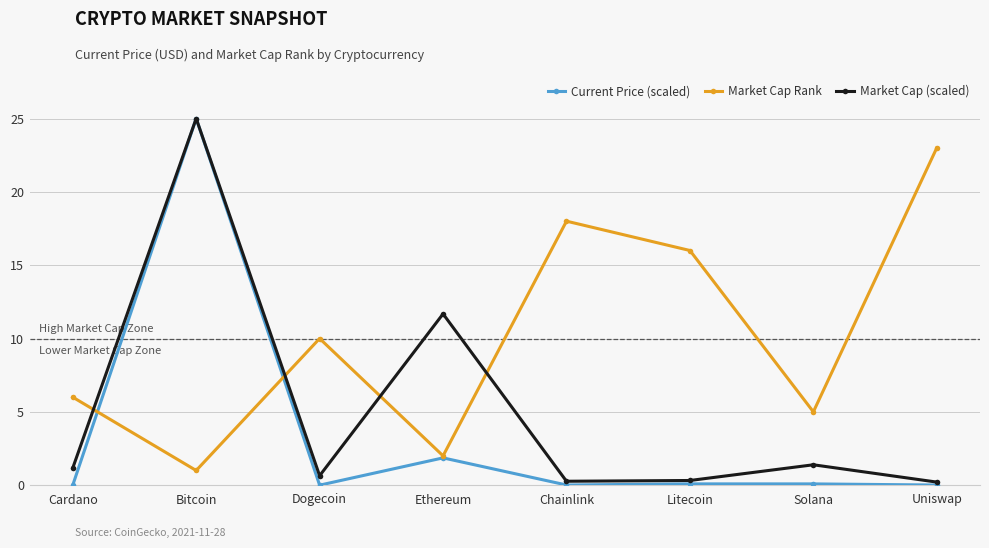

What are all the series names shown in the legend?

Current Price (scaled), Market Cap Rank, Market Cap (scaled)